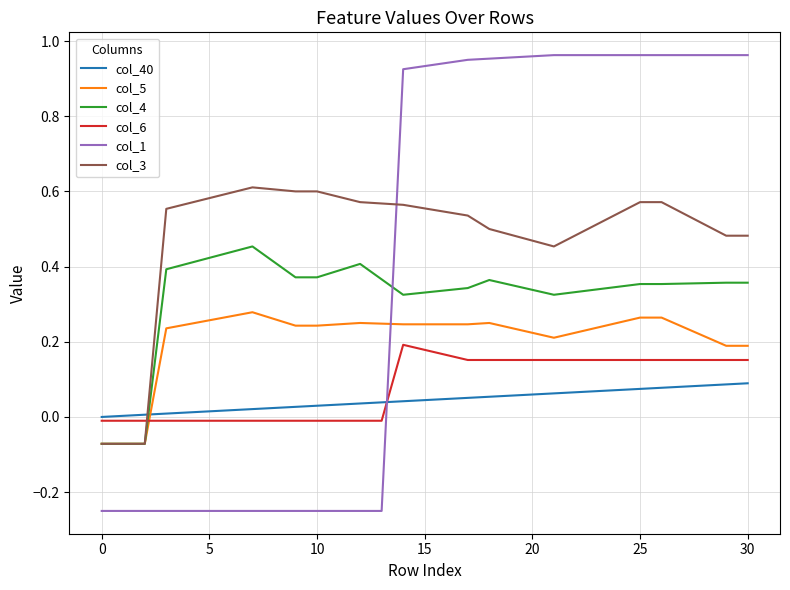

Which series has the largest total across all categories?

col_3